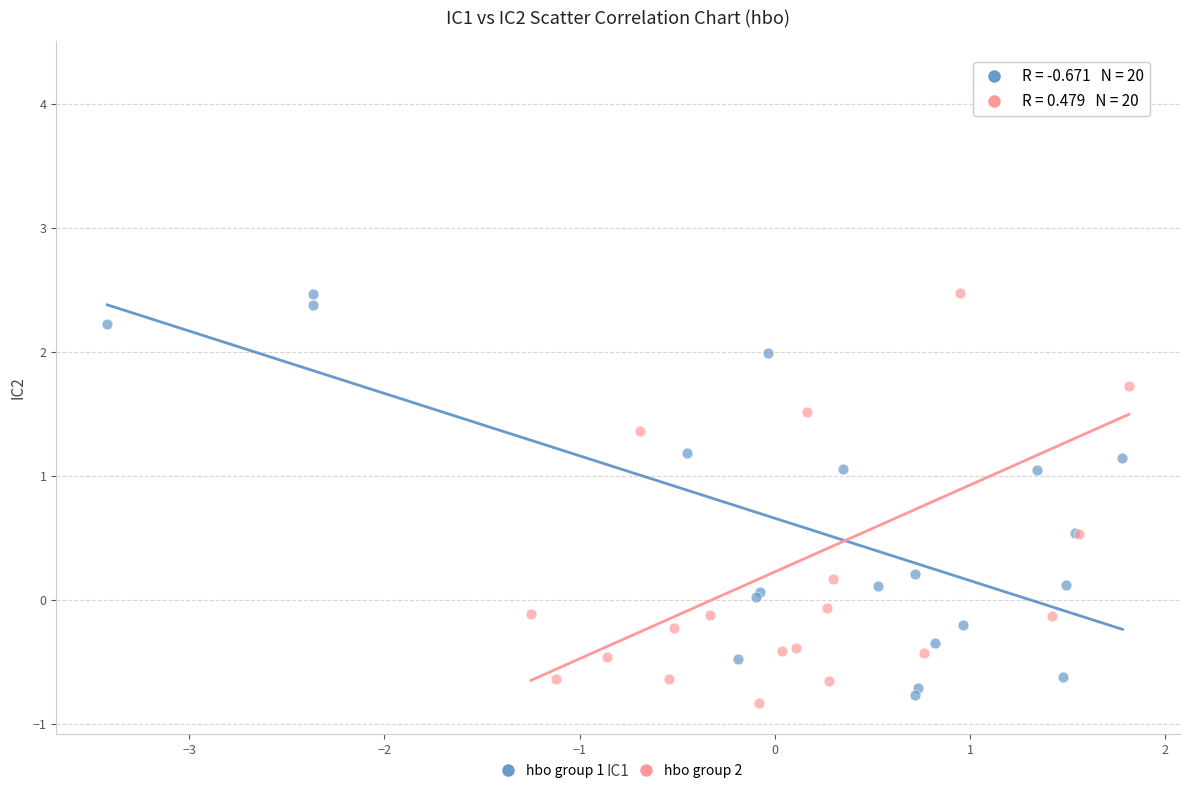

Which series reaches the minimum Y coordinate?

hbo group 2